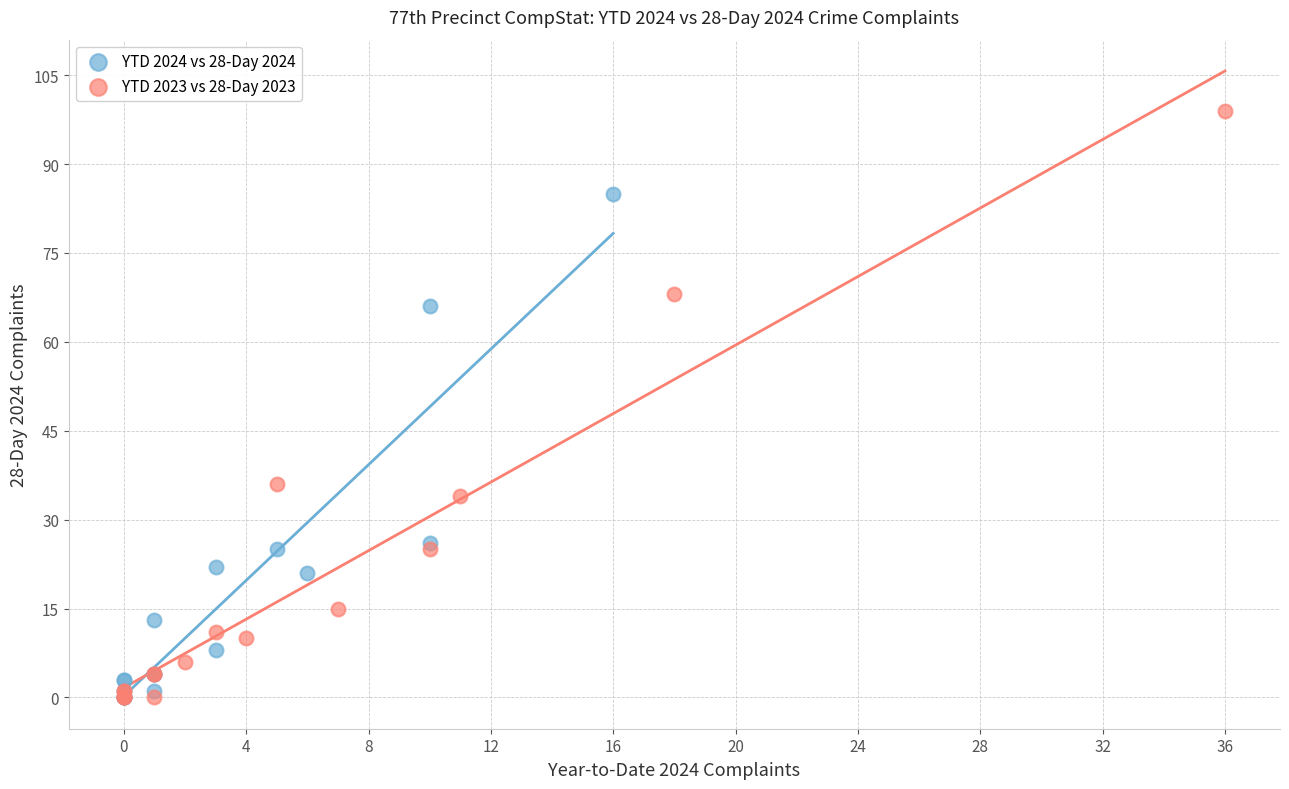

Which series has the largest Y range (max minus min)?

YTD 2023 vs 28-Day 2023